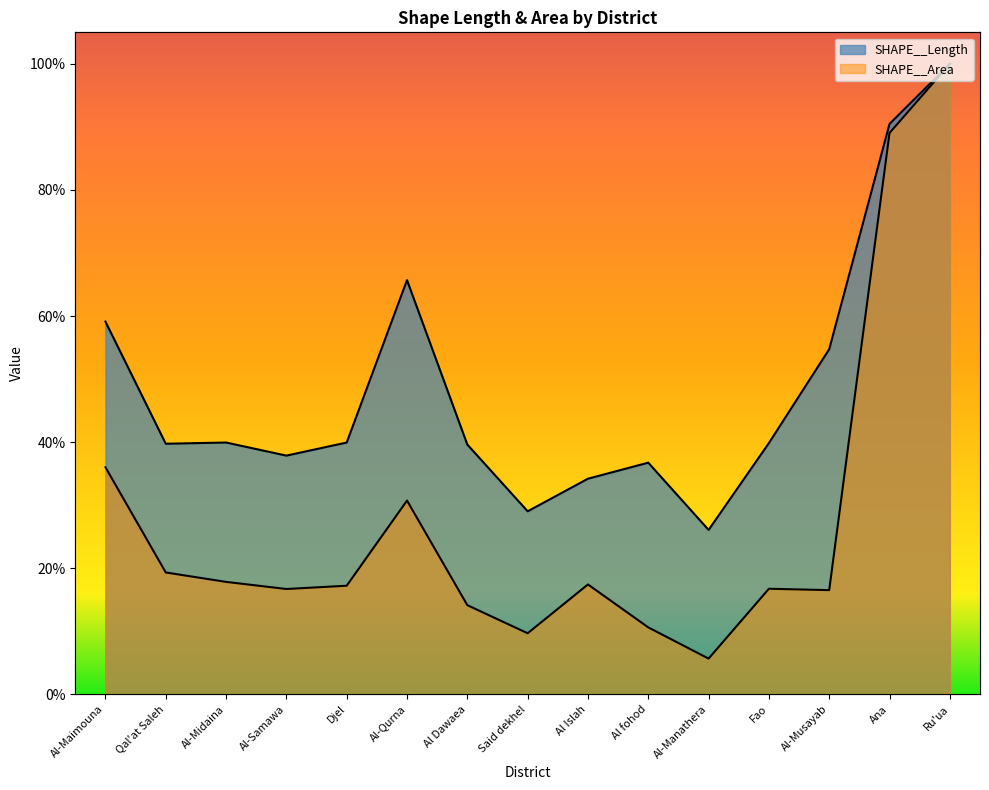

How many interior local peaks does the SHAPE__Area series have?

3